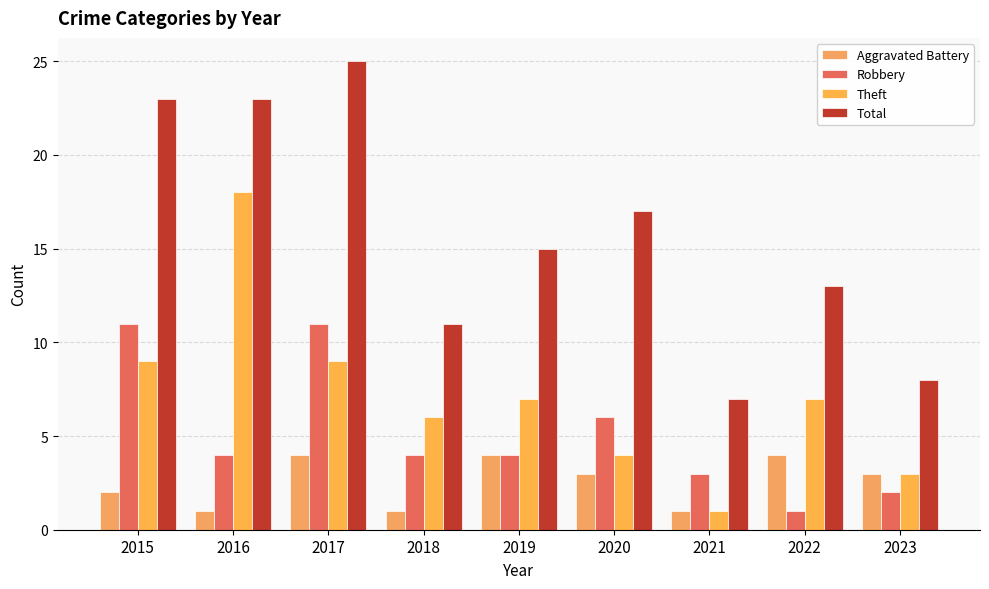

What is the difference between the maximum and second lowest values in the Total series?

17